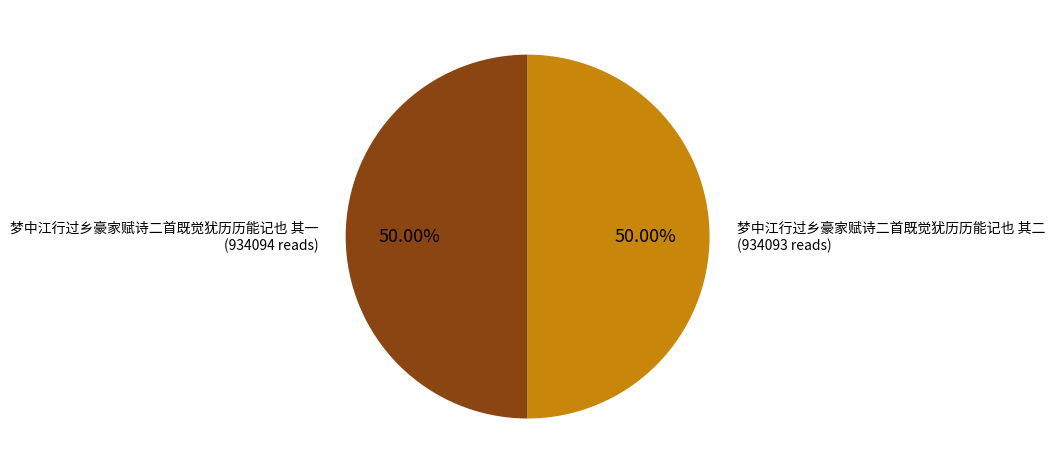

To the nearest percent, what portion does 梦中江行过乡豪家赋诗二首既觉犹历历能记也 其一 represent?

50%